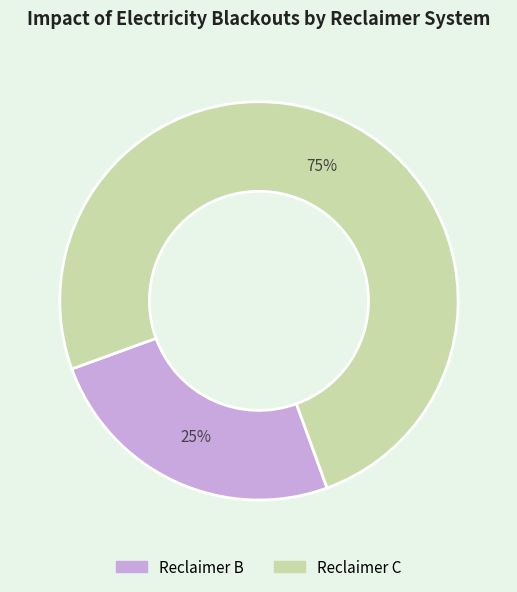

How many segments does this pie chart have?

2